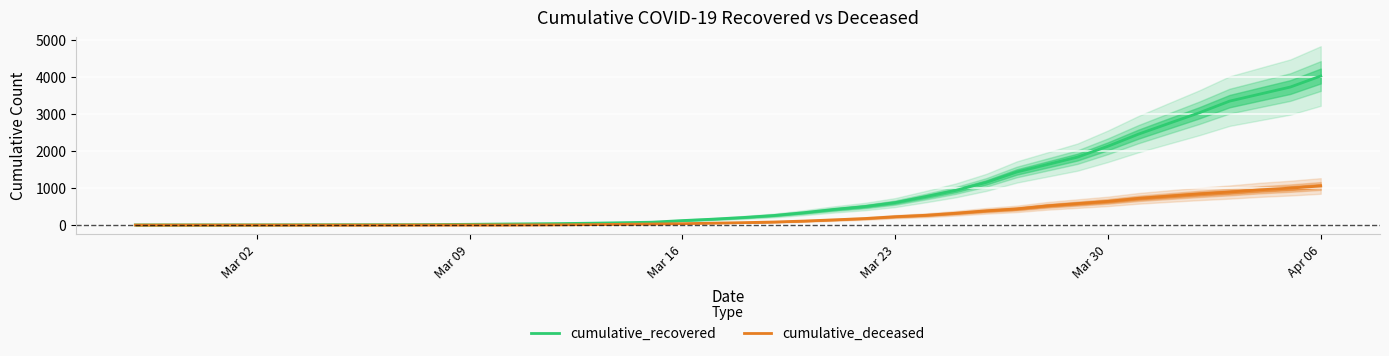

What is the difference between the maximum and minimum values in the cumulative_recovered series?

4025